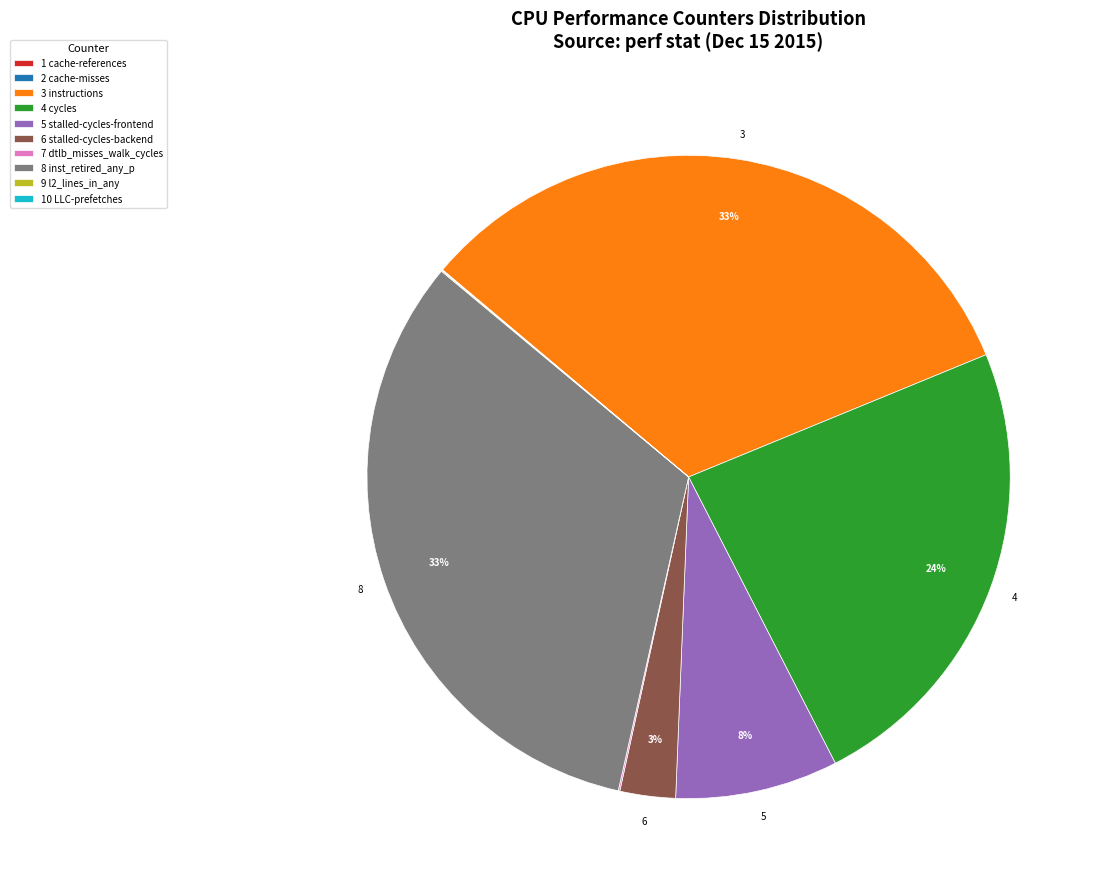

Combined, do 5 stalled-cycles-frontend and 8 inst_retired_any_p account for over 50%?

No